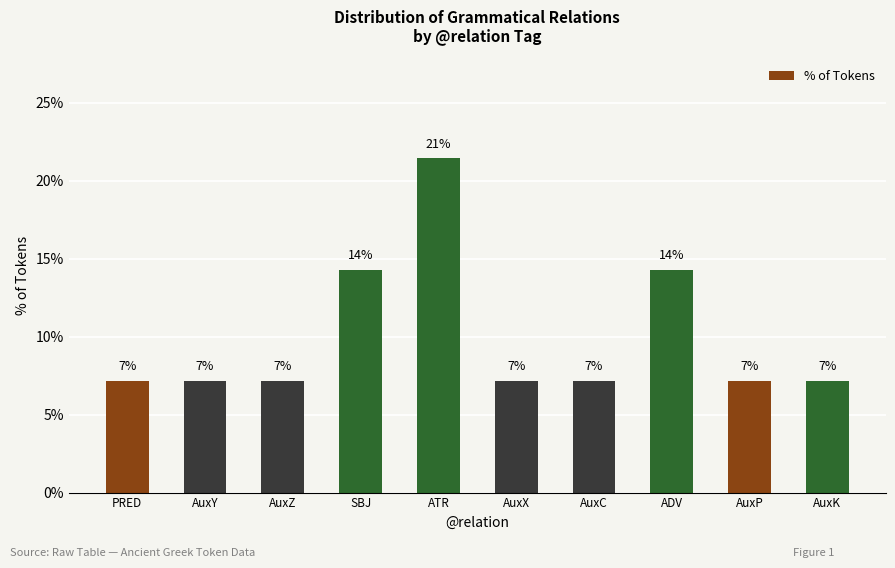

At which category does the chart reach its peak across all series?

ATR